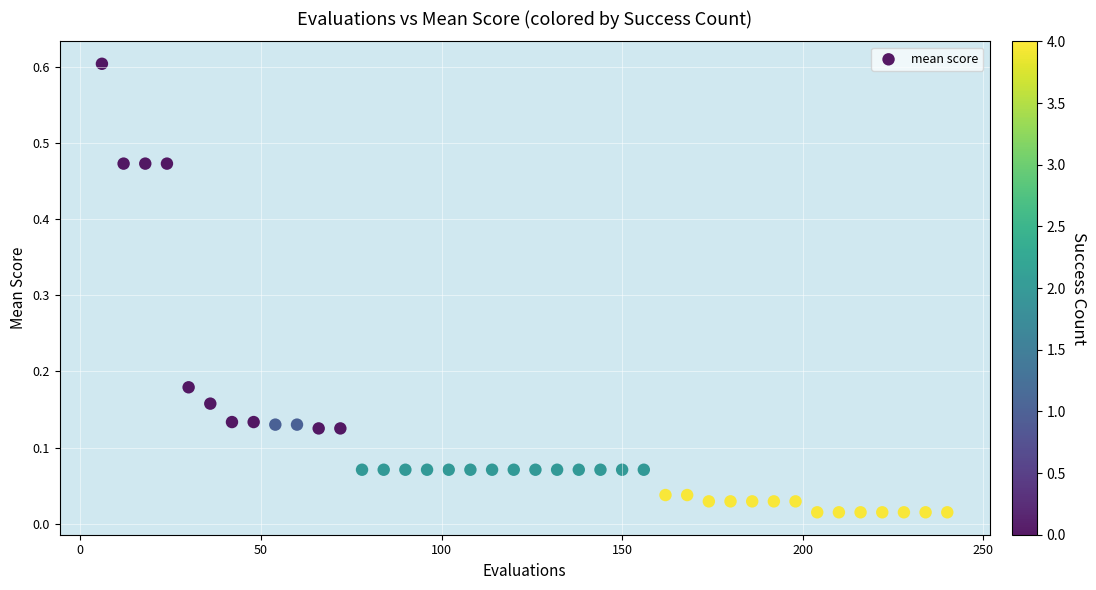

What is the range of X values (max minus min)?

234.0